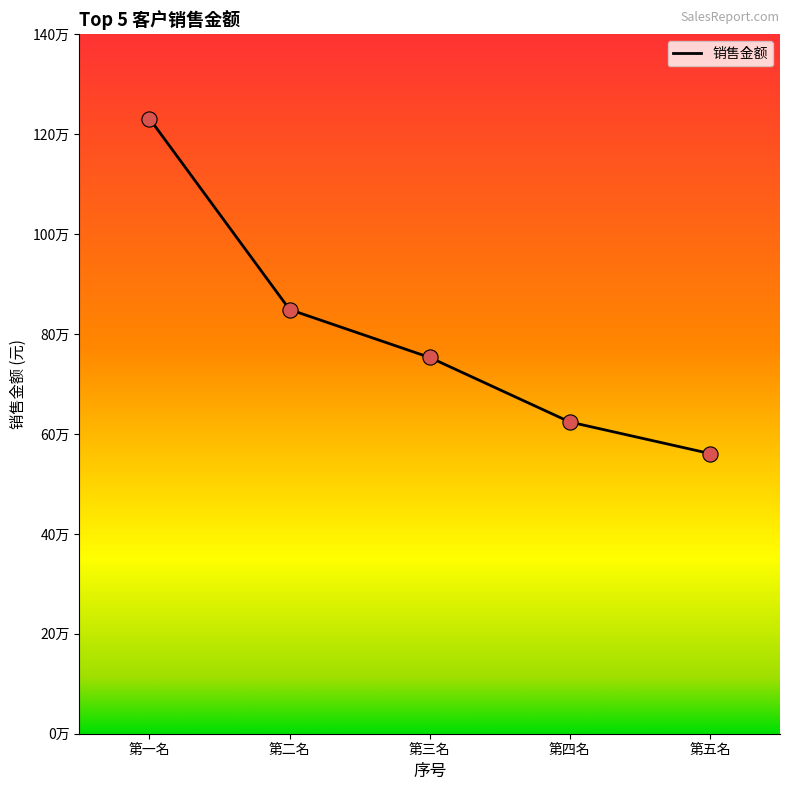

Is this an area chart (filled region under the line)?

No